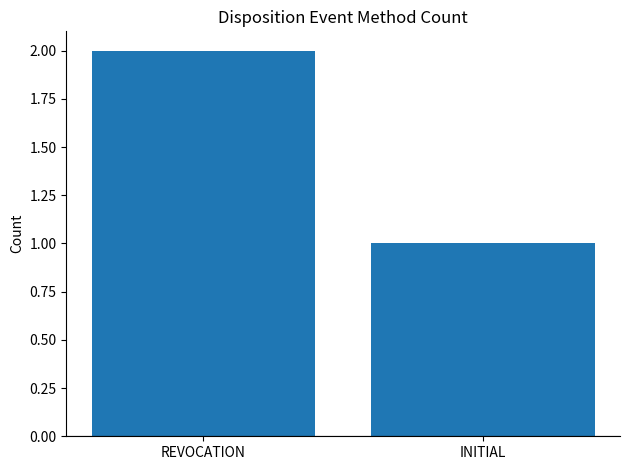

Which has a higher value, REVOCATION or INITIAL?

REVOCATION